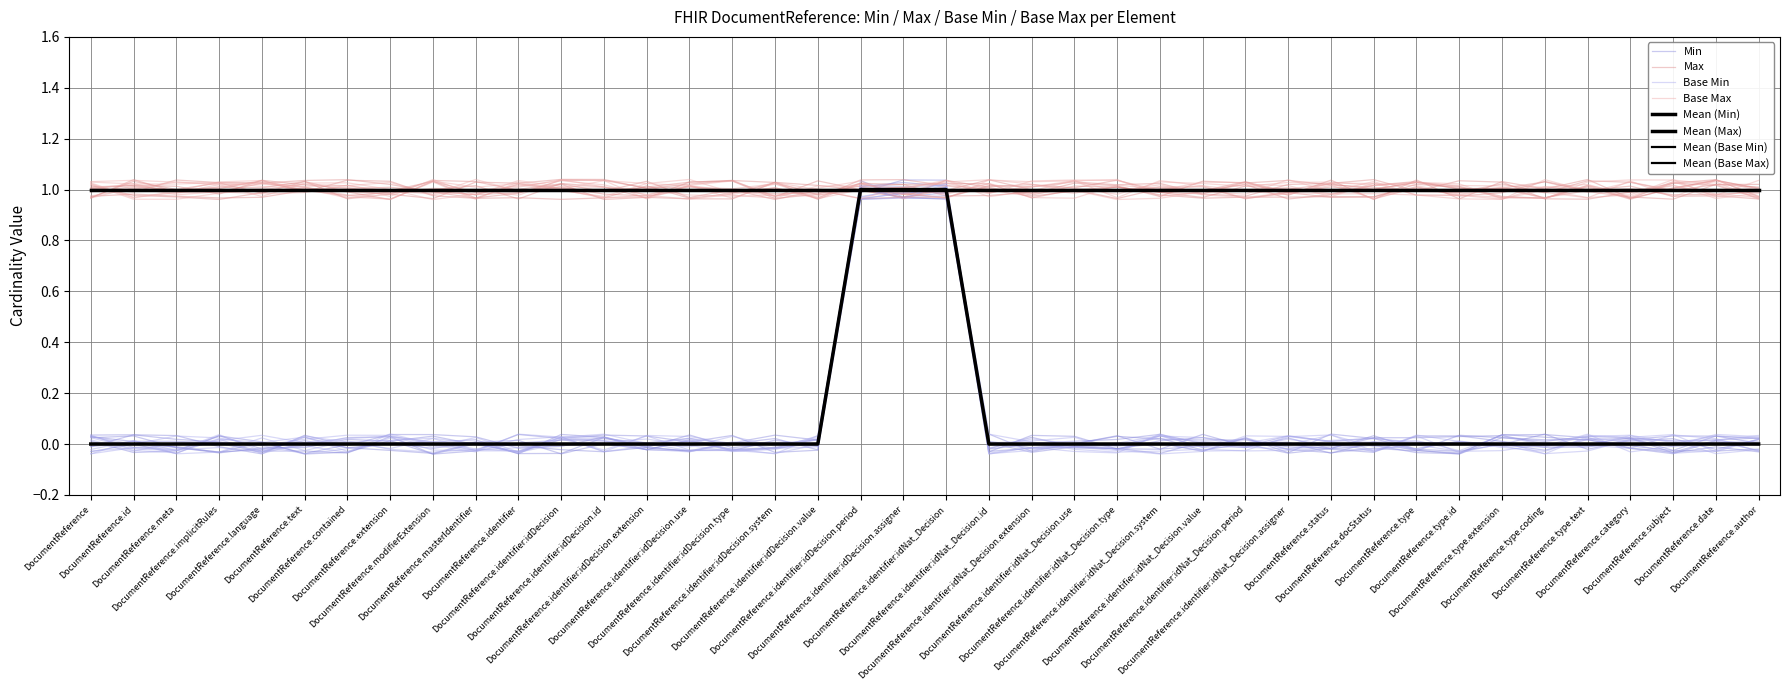

Is this an area chart (filled region under the line)?

No